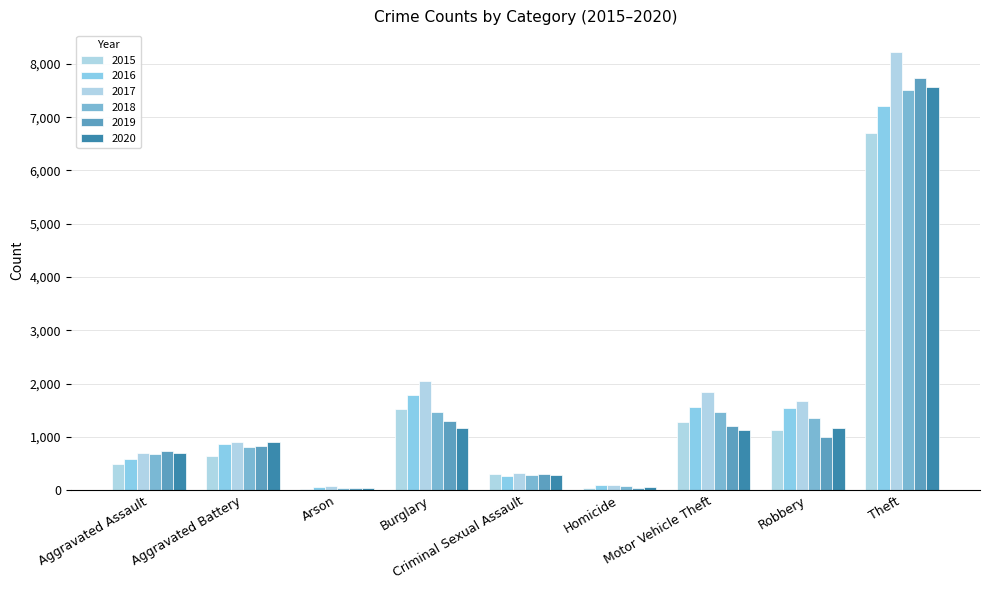

What is the label of the 4th bar from the left?

Burglary